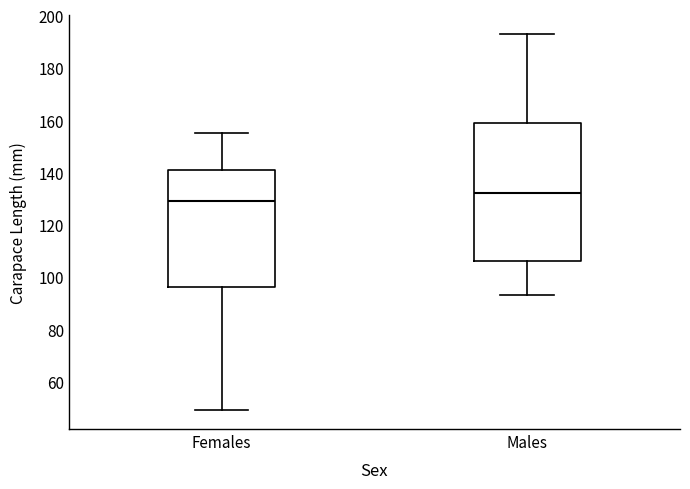

Where is the lower edge of the box for Females on the y-axis? The values are not printed on the chart, so give them approximately, as read against the axis.

96